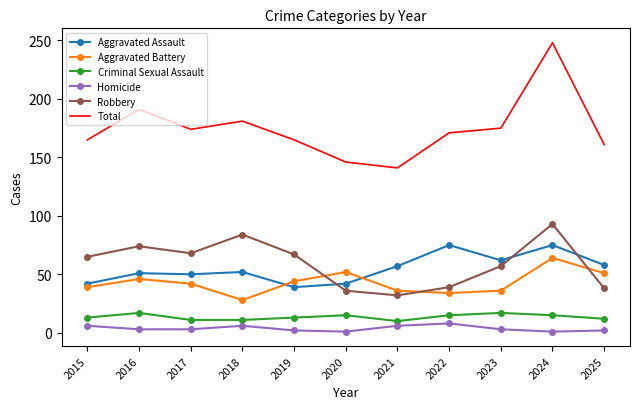

True or false: Aggravated Battery and Total cross at least once.

False